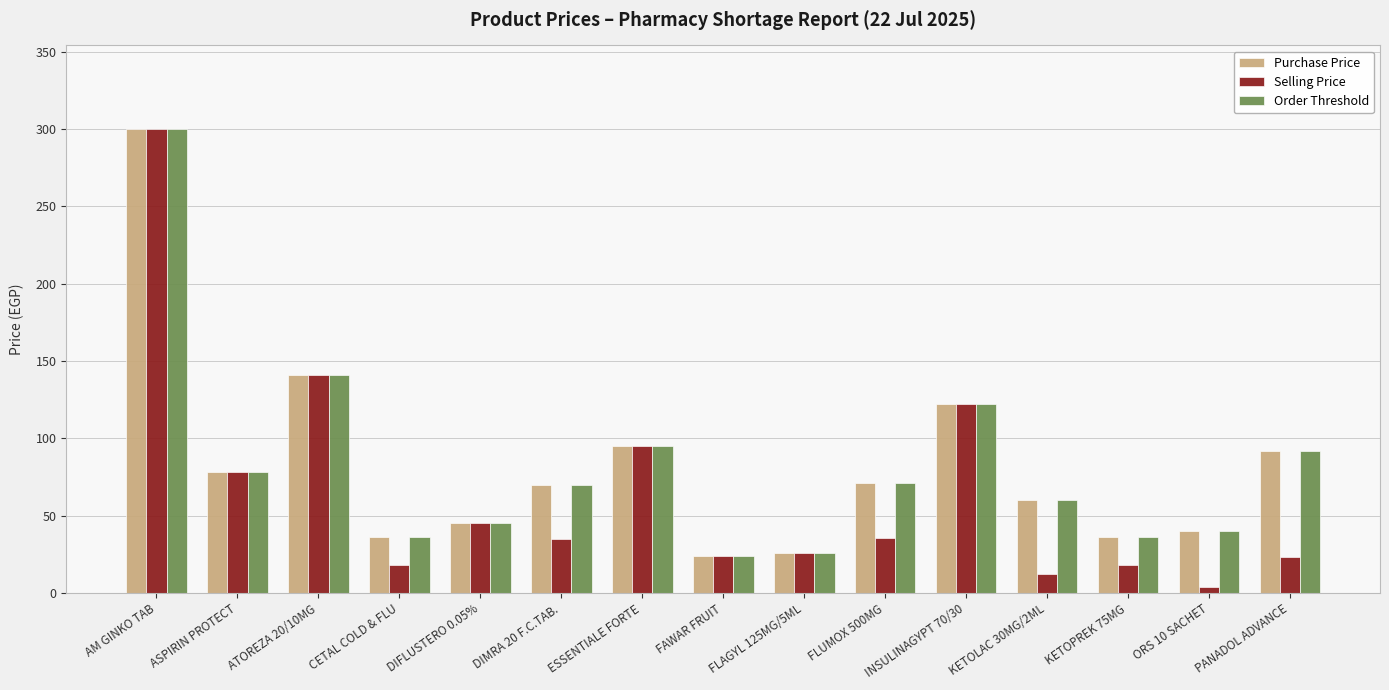

What is the difference between the highest and lowest values at ORS 10 SACHET?

36.0